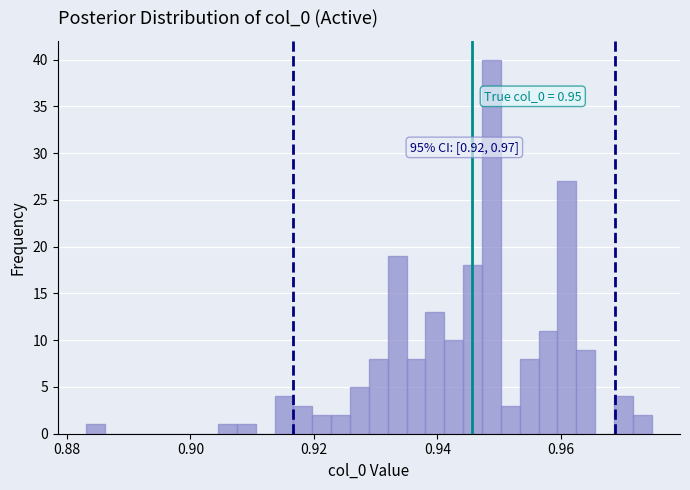

Around what value on the x-axis is the tallest bar? Give the approximate position of its centre, as read against the axis.

0.948